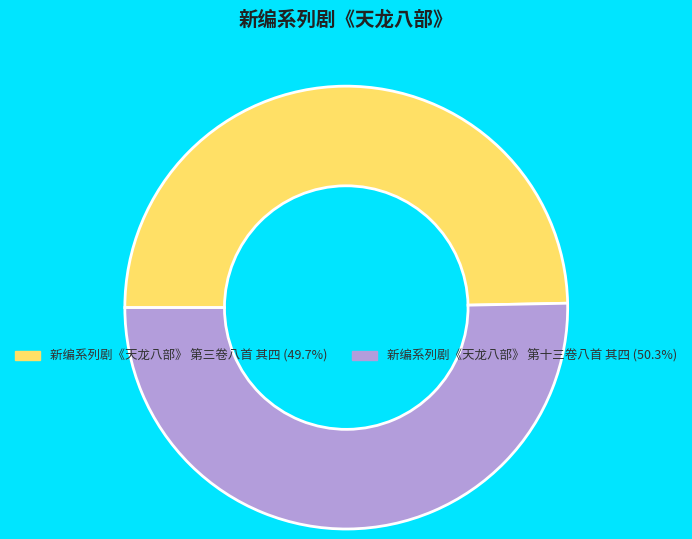

True or false: 新编系列剧《天龙八部》 第十三卷八首 其四 accounts for 36% of the total.

False